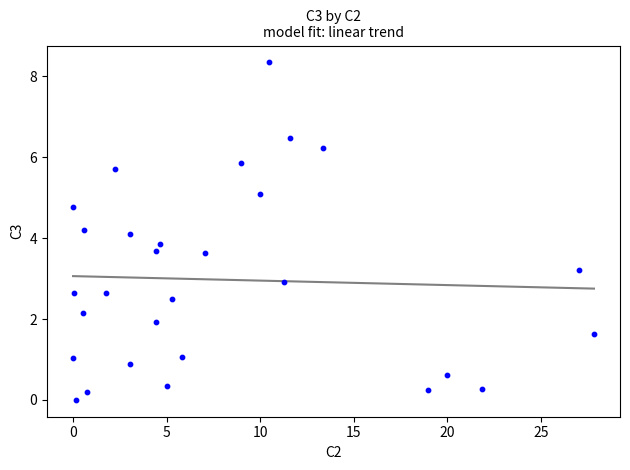

What is the range of Y values (max minus min)?

8.3